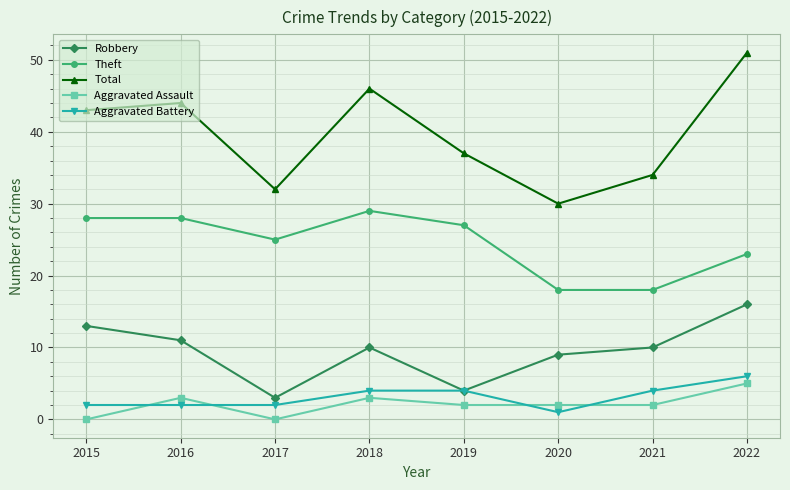

True or false: Total and Aggravated Battery cross at least once.

False